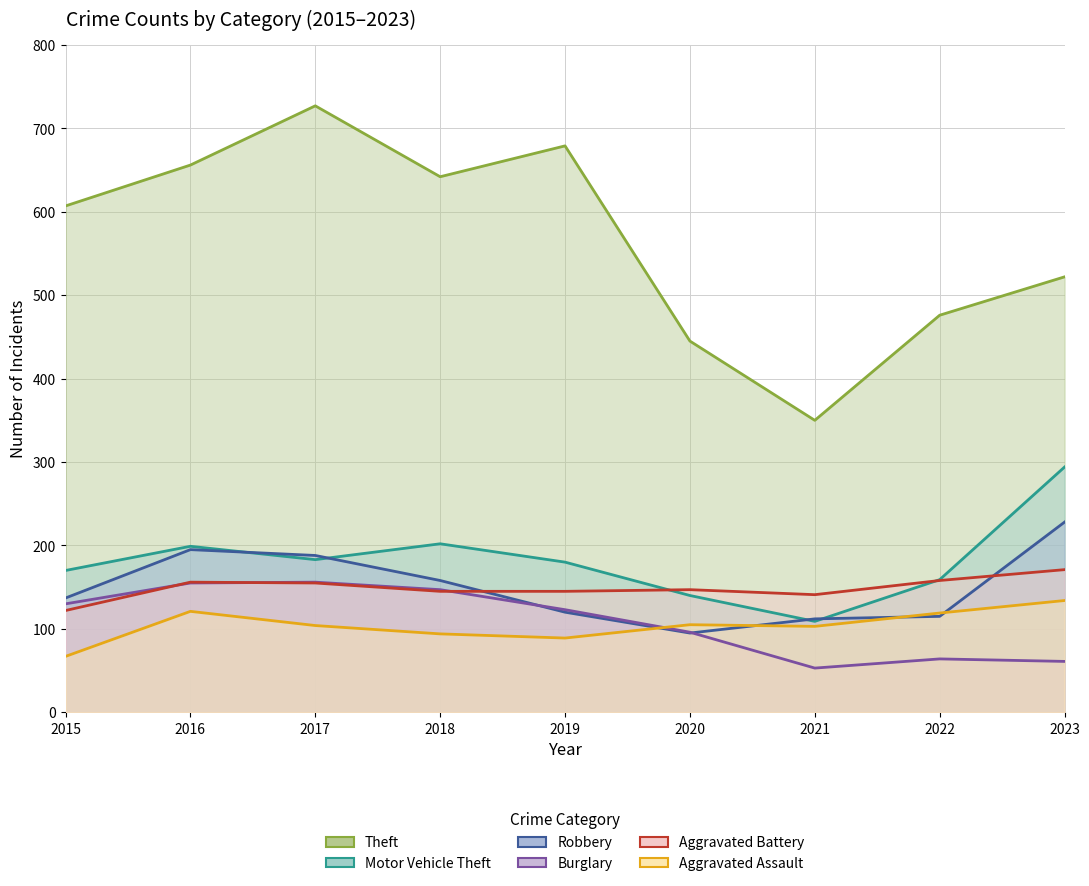

What is the difference between the second highest and minimum values in the Burglary series?

102